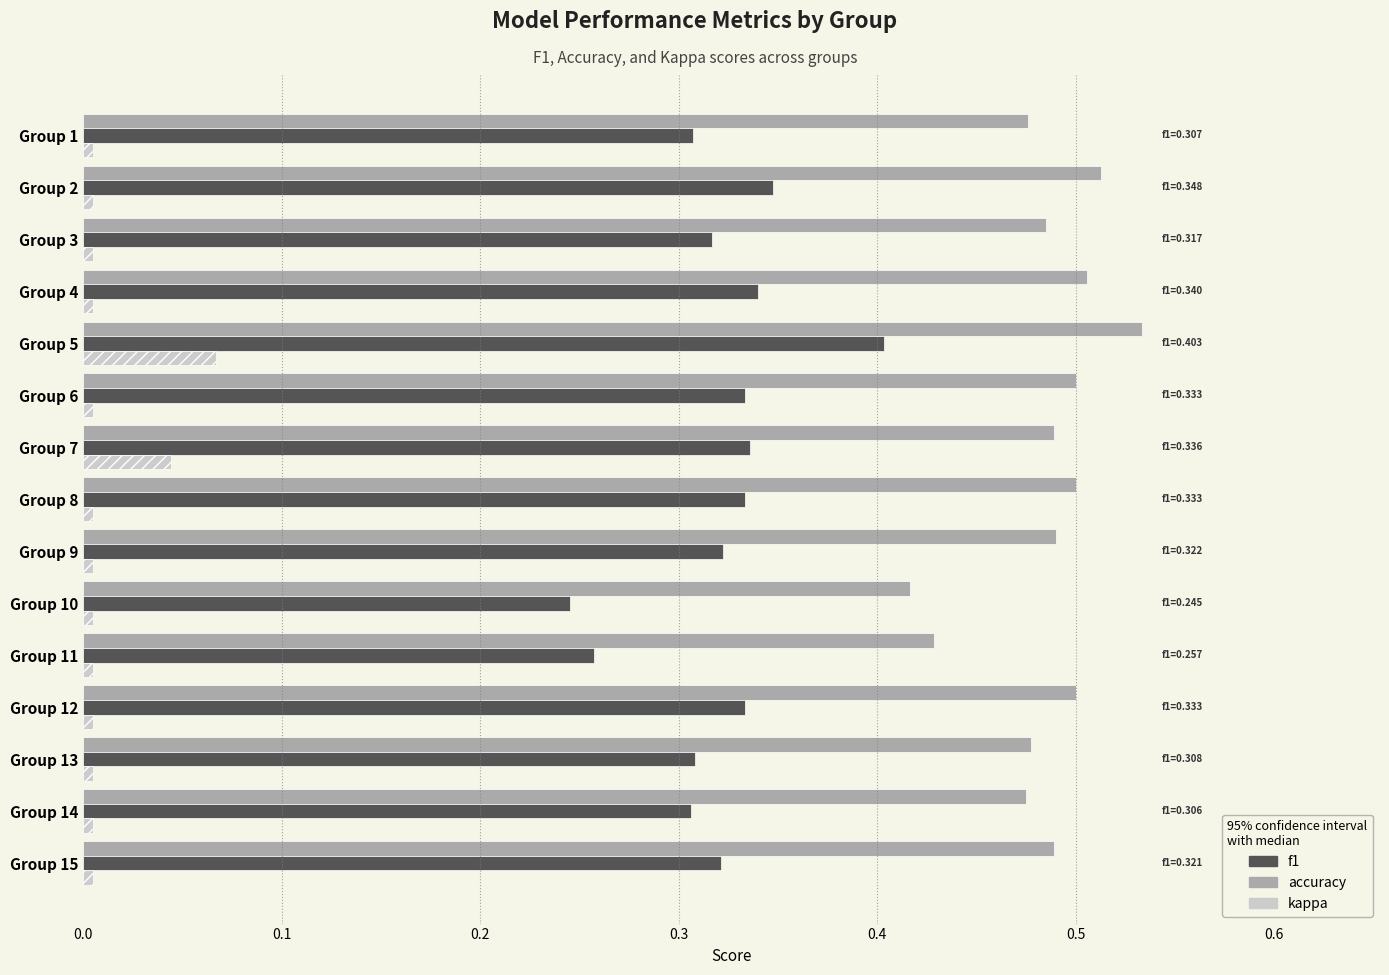

At which label is accuracy closest to 0?

Group 10